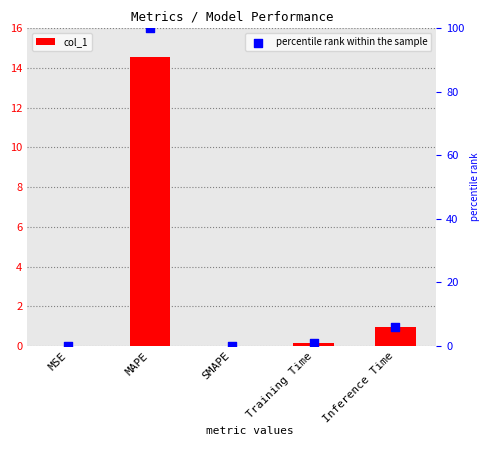

Is the value of col_1 at Inference Time greater than the value of percentile rank within the sample at MSE?

Yes